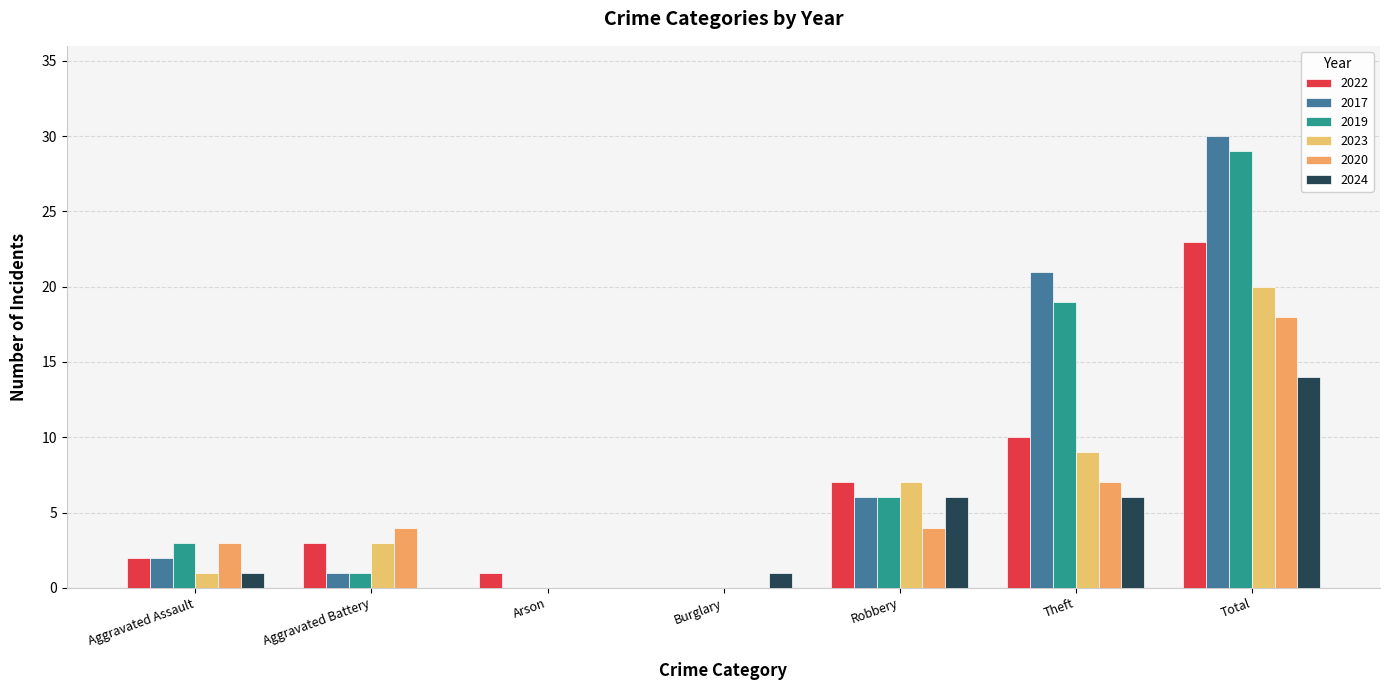

Reading left to right, what are all the values shown in this chart?

2022: Aggravated Assault=2	Aggravated Battery=3	Arson=1	Burglary=0	Robbery=7	Theft=10	Total=23
2017: Aggravated Assault=2	Aggravated Battery=1	Arson=0	Burglary=0	Robbery=6	Theft=21	Total=30
2019: Aggravated Assault=3	Aggravated Battery=1	Arson=0	Burglary=0	Robbery=6	Theft=19	Total=29
2023: Aggravated Assault=1	Aggravated Battery=3	Arson=0	Burglary=0	Robbery=7	Theft=9	Total=20
2020: Aggravated Assault=3	Aggravated Battery=4	Arson=0	Burglary=0	Robbery=4	Theft=7	Total=18
2024: Aggravated Assault=1	Aggravated Battery=0	Arson=0	Burglary=1	Robbery=6	Theft=6	Total=14